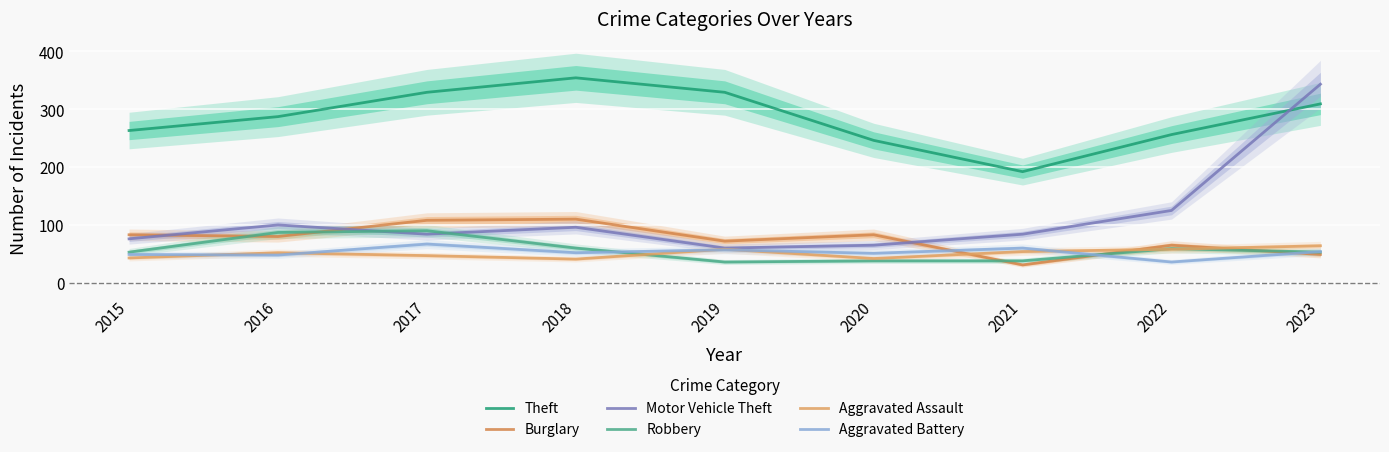

What is the difference between the second highest and minimum values in the Aggravated Assault series?

17